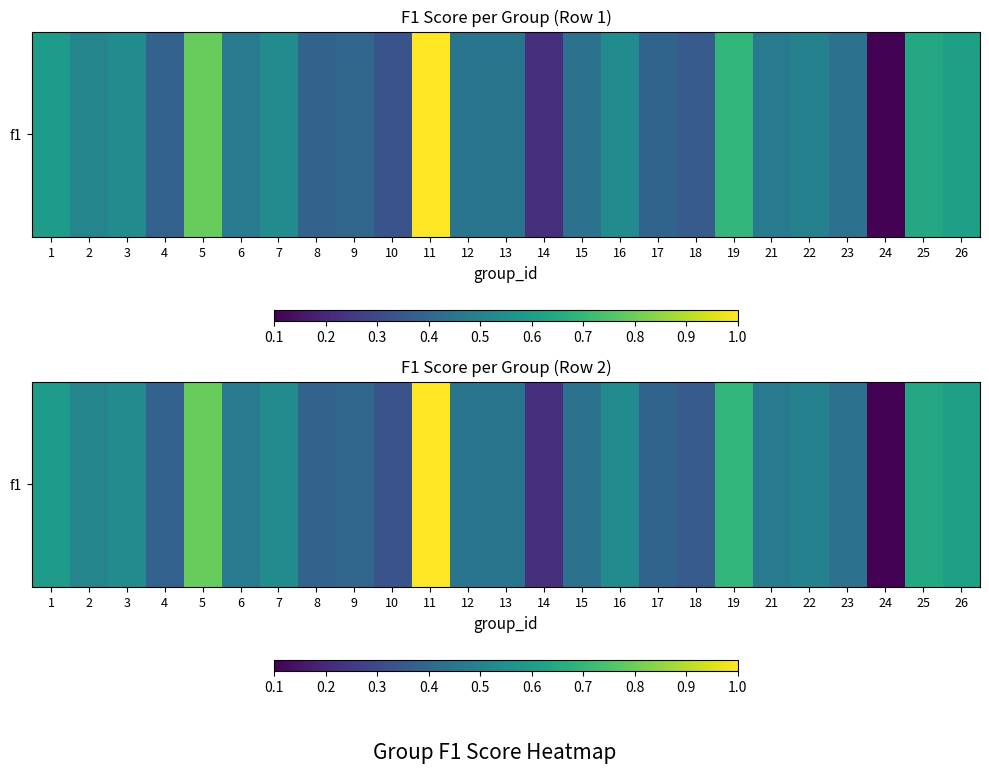

Rank the categories by value from lowest to highest.

24, 14, 10, 18, 4, 8, 17, 9, 15, 23, 12, 13, 21, 6, 22, 2, 3, 16, 7, 1, 26, 25, 19, 5, 11